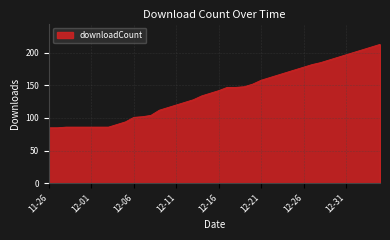

What is the greatest value displayed?

213